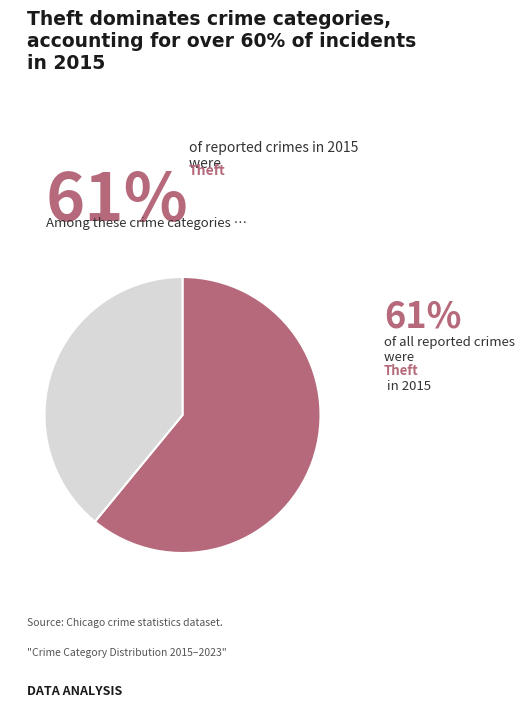

Does any single category account for the majority?

Yes